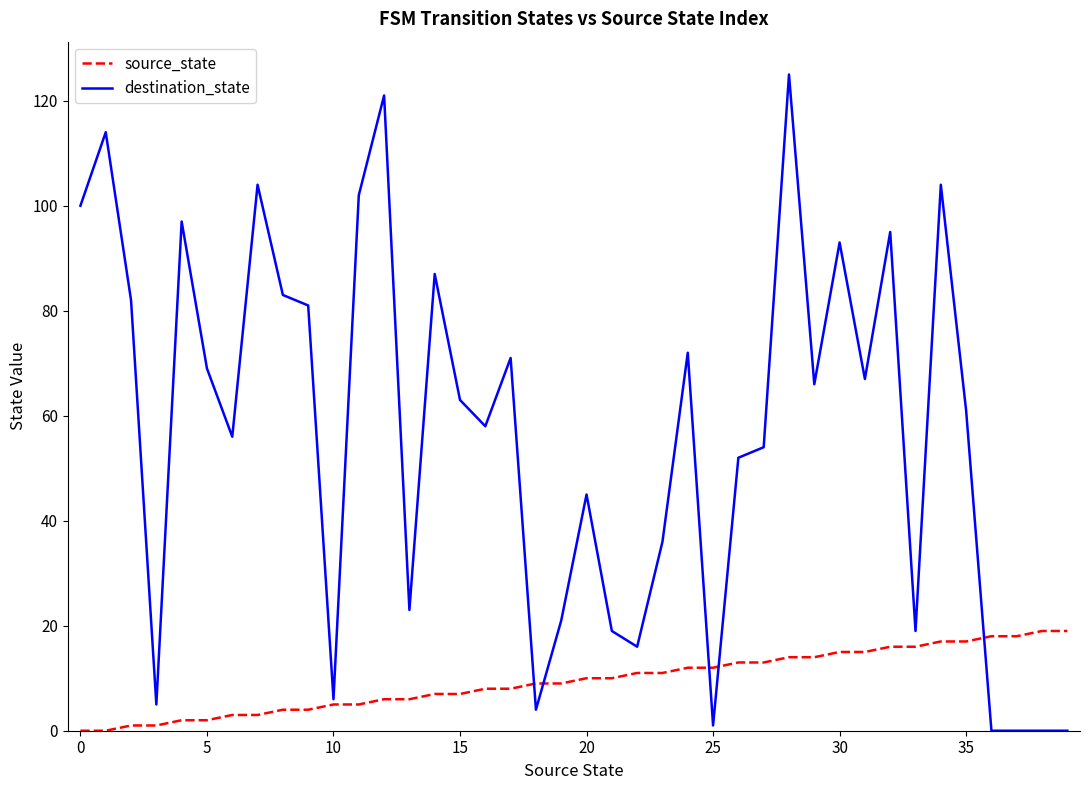

Rank the series by their maximum value, from highest to lowest.

destination_state, source_state